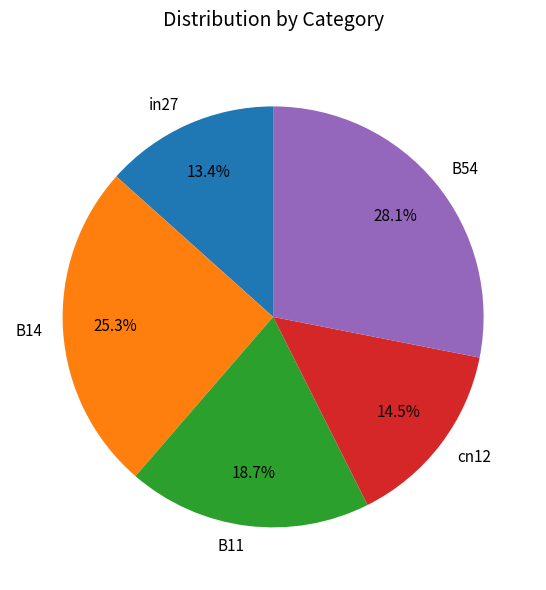

Which slice is the smallest?

in27